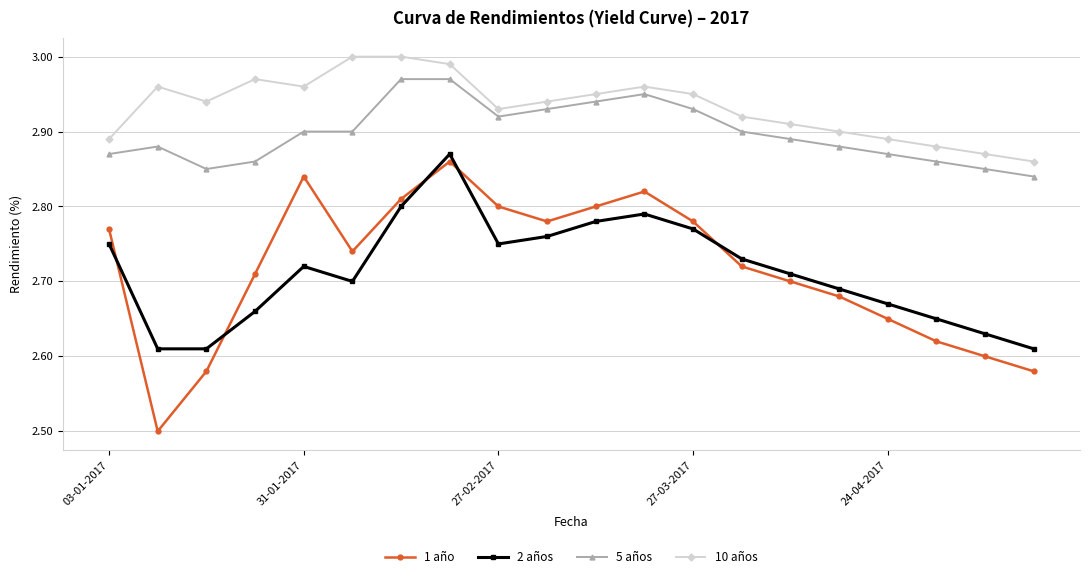

True or false: 5 años has more than 1 points higher than both neighbors.

True